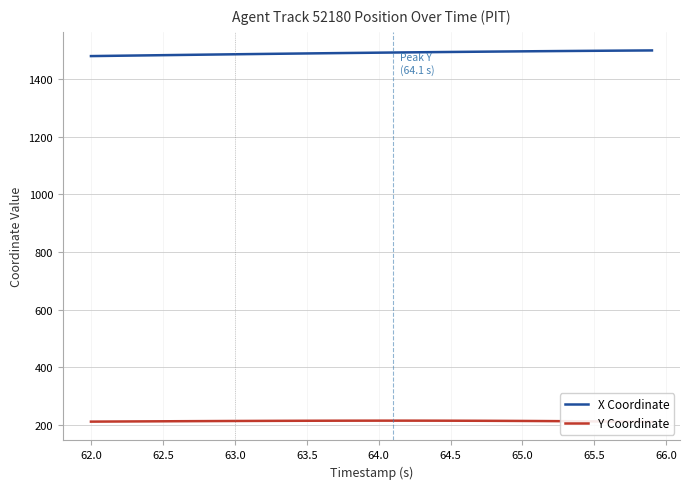

What is the lowest value of the X Coordinate series?

1478.8